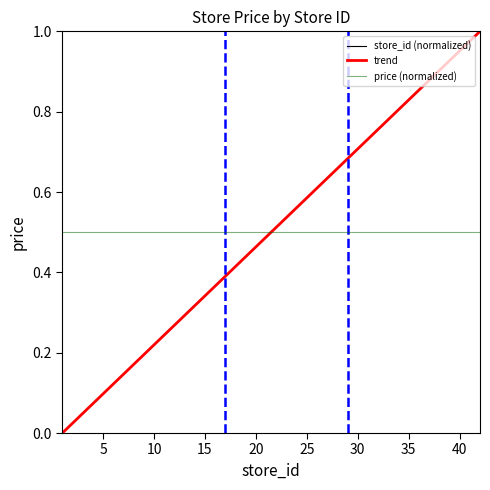

Is this an area chart (filled region under the line)?

No